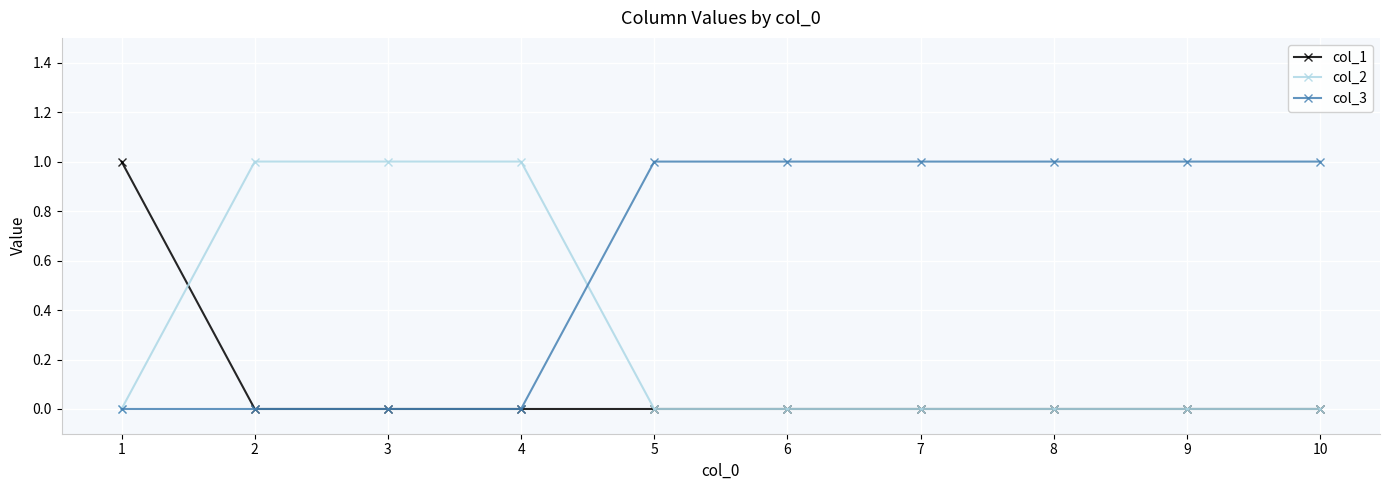

Count the col_3 values in the range 0 to 1.

10